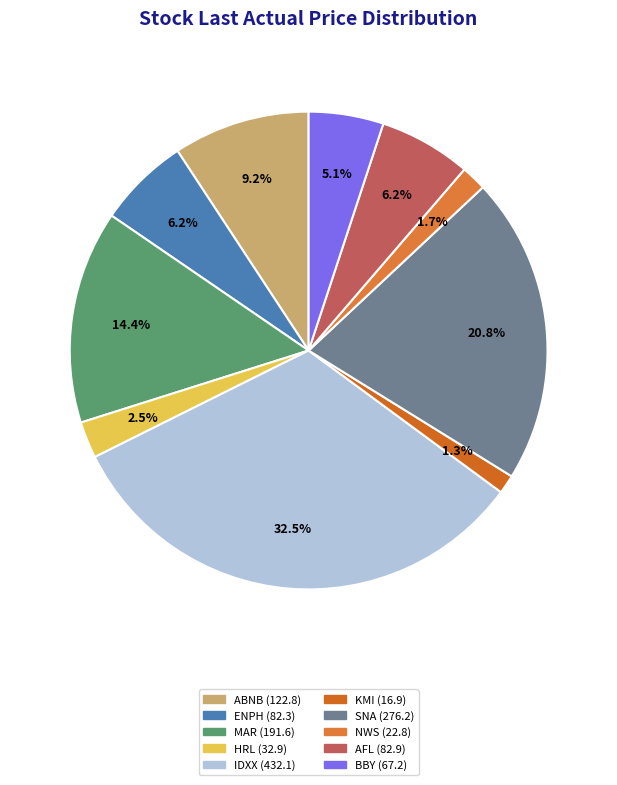

Approximately how many times larger is the value at AFL compared to MAR?

0.4